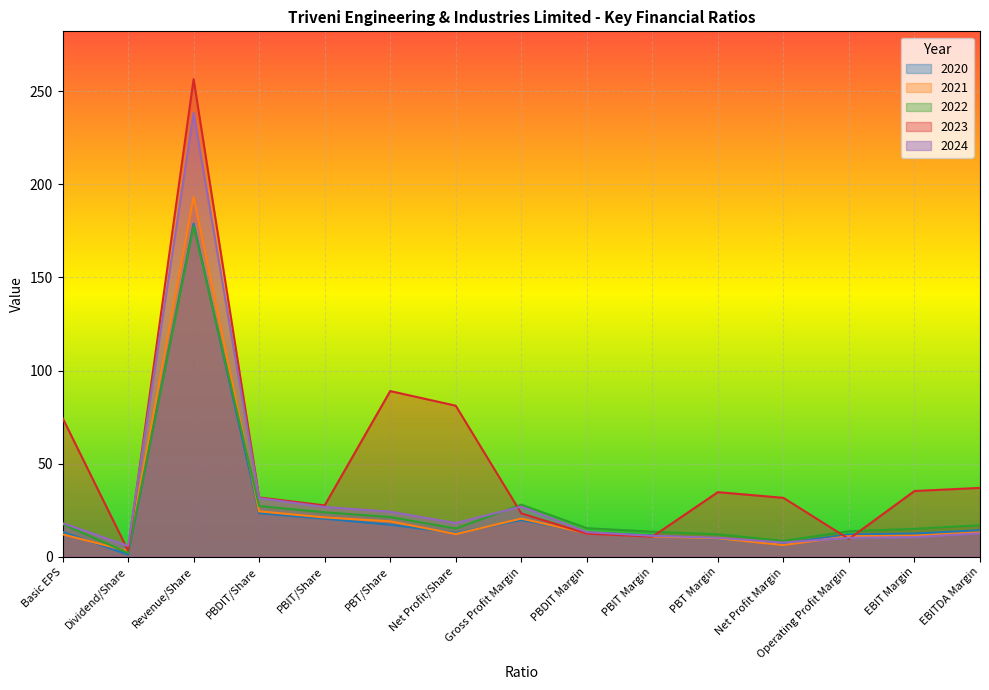

How many lines are shown in the chart?

5